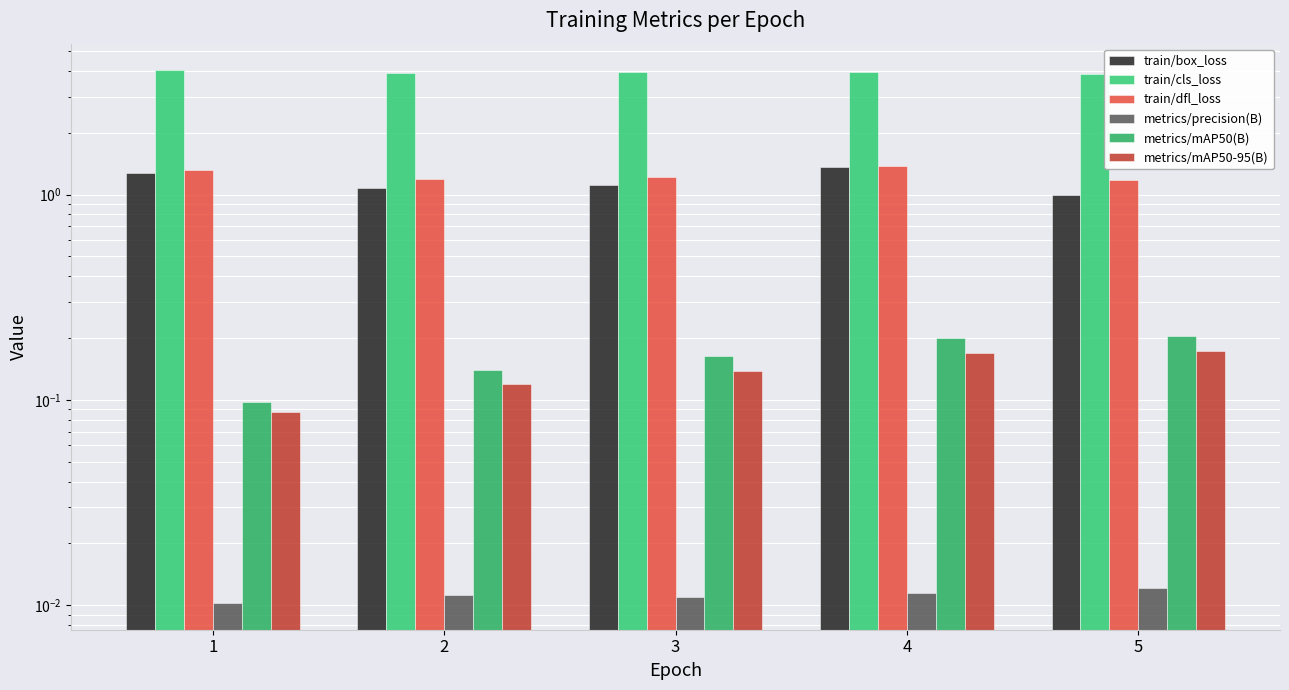

True or false: train/dfl_loss has a value of 1.4 at 4.

True